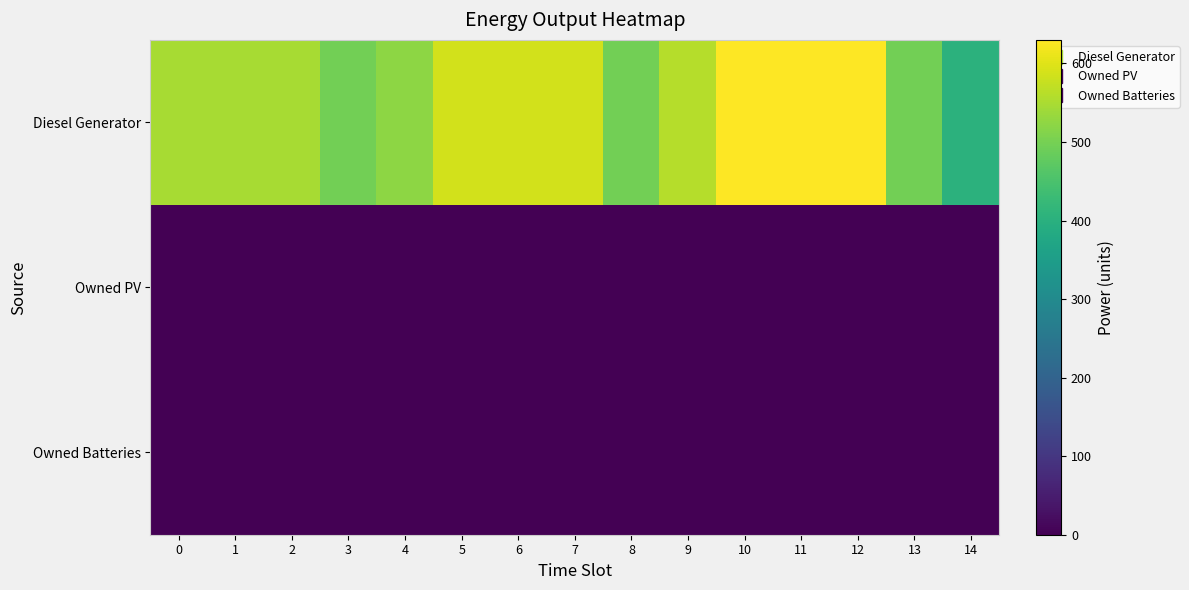

What is the spread (max minus min) of values at 8?

495